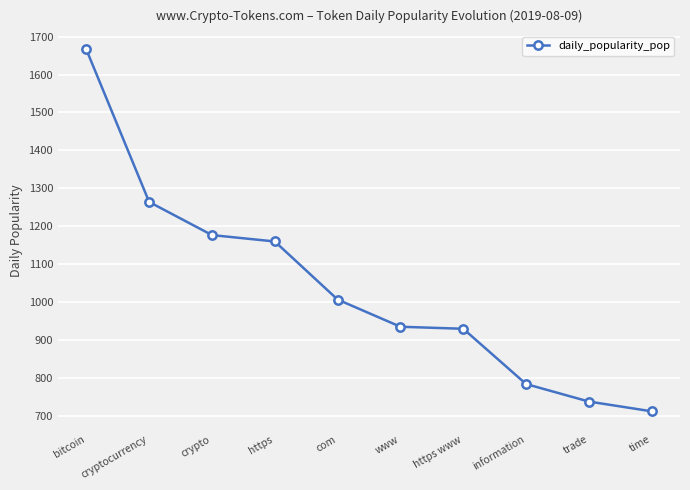

Between https www and com, which is larger?

com